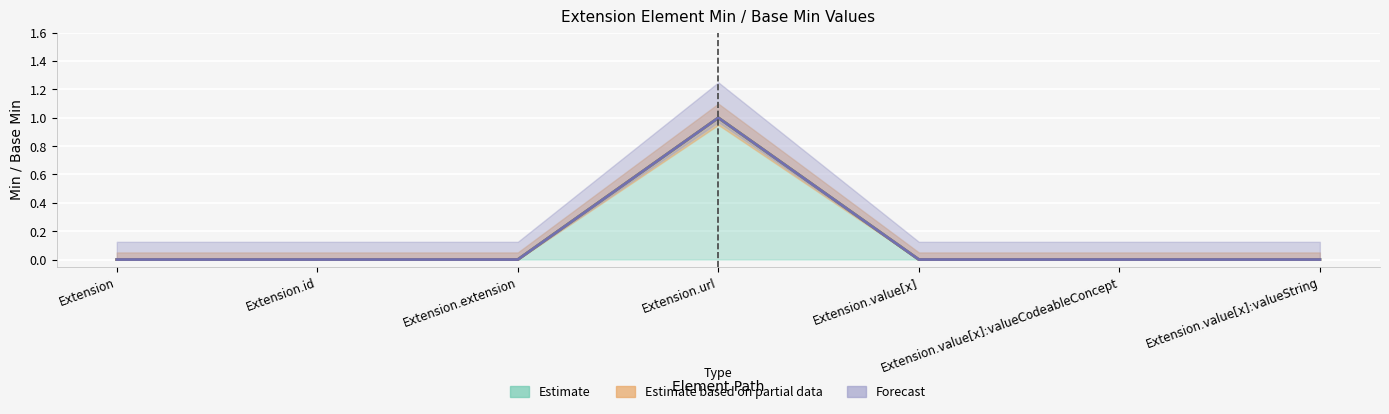

Is the value of Forecast at Extension.extension greater than the value of Estimate at Extension.url?

No